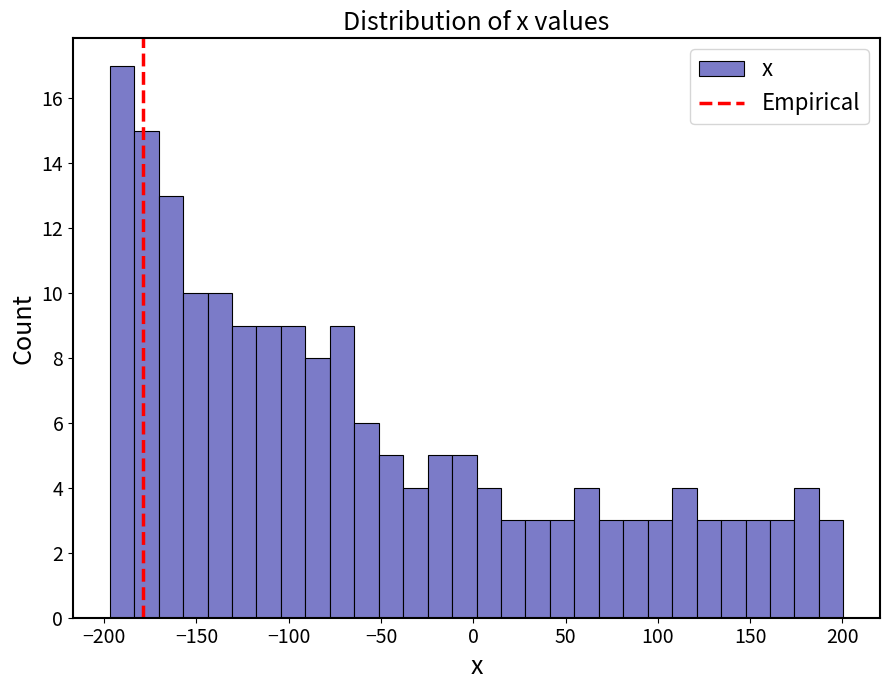

Around what value on the x-axis is the tallest bar? Give the approximate position of its centre, as read against the axis.

-190